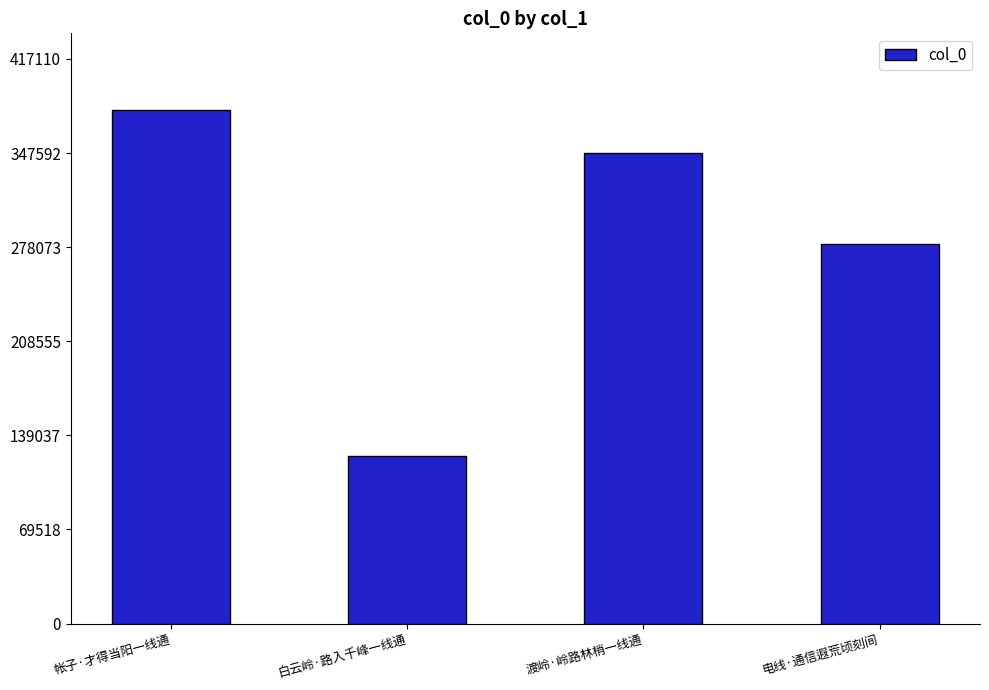

What is the sum of the values at 帐子·才得当阳一线通 and 白云岭·路入千峰一线通?

502928